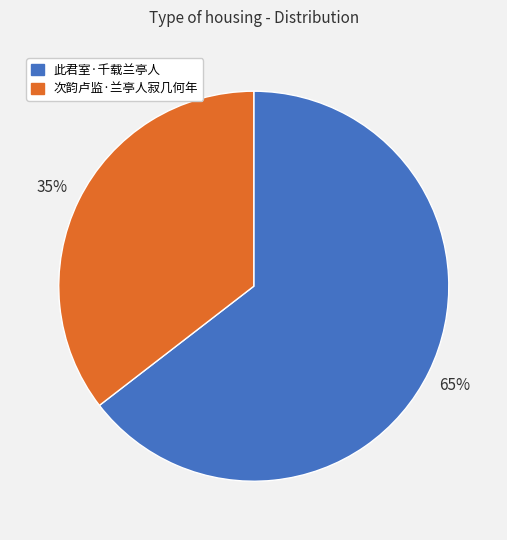

How many slices are in this pie chart?

2